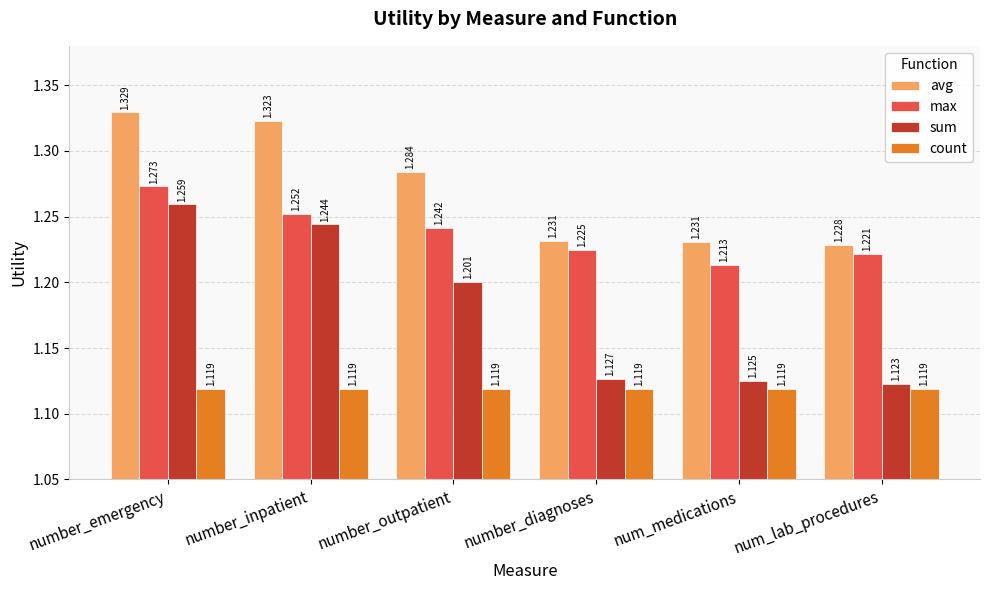

Which series has the largest range (max minus min)?

sum